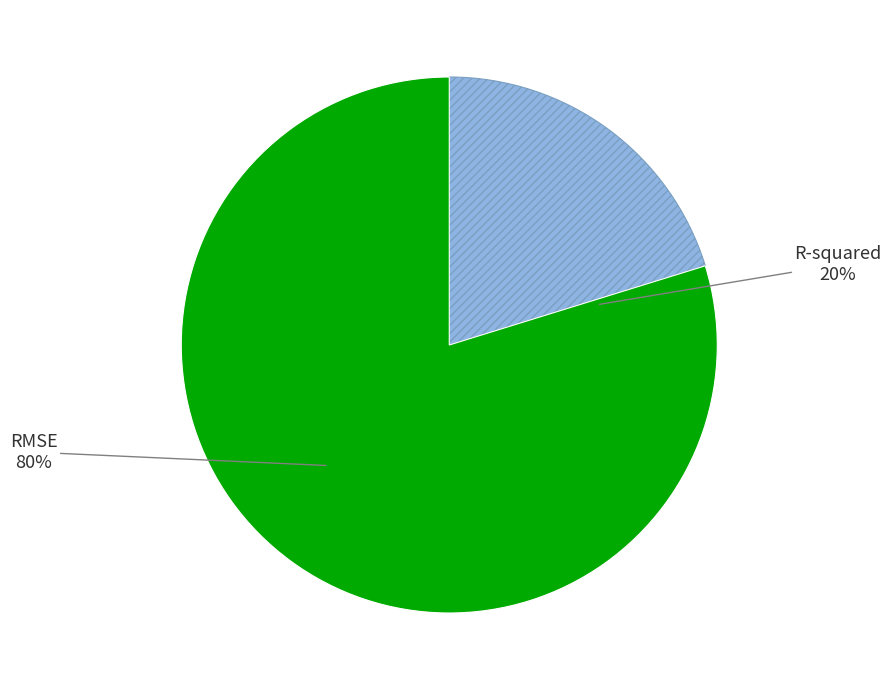

Does RMSE account for over 50% of the chart?

Yes